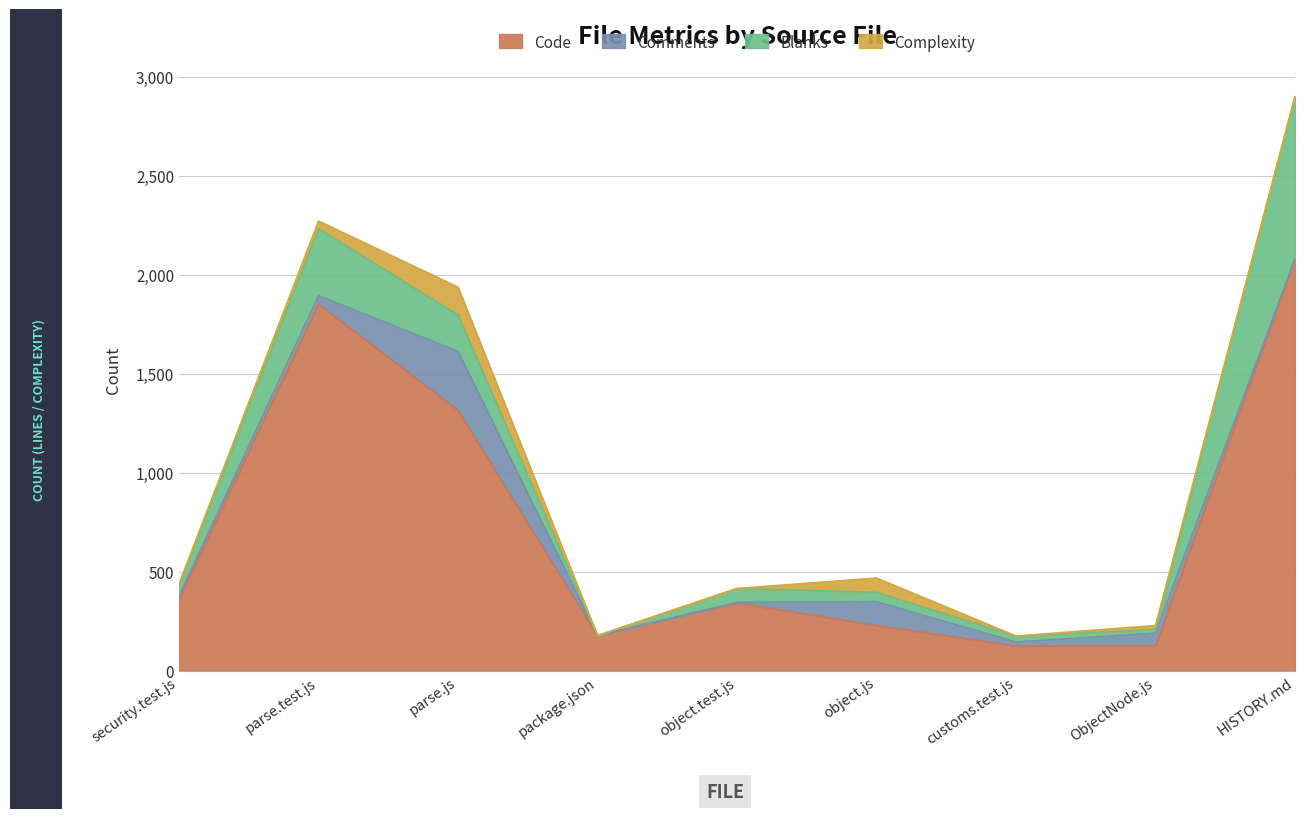

What is the difference between the maximum and second lowest values in the Blanks series?

800